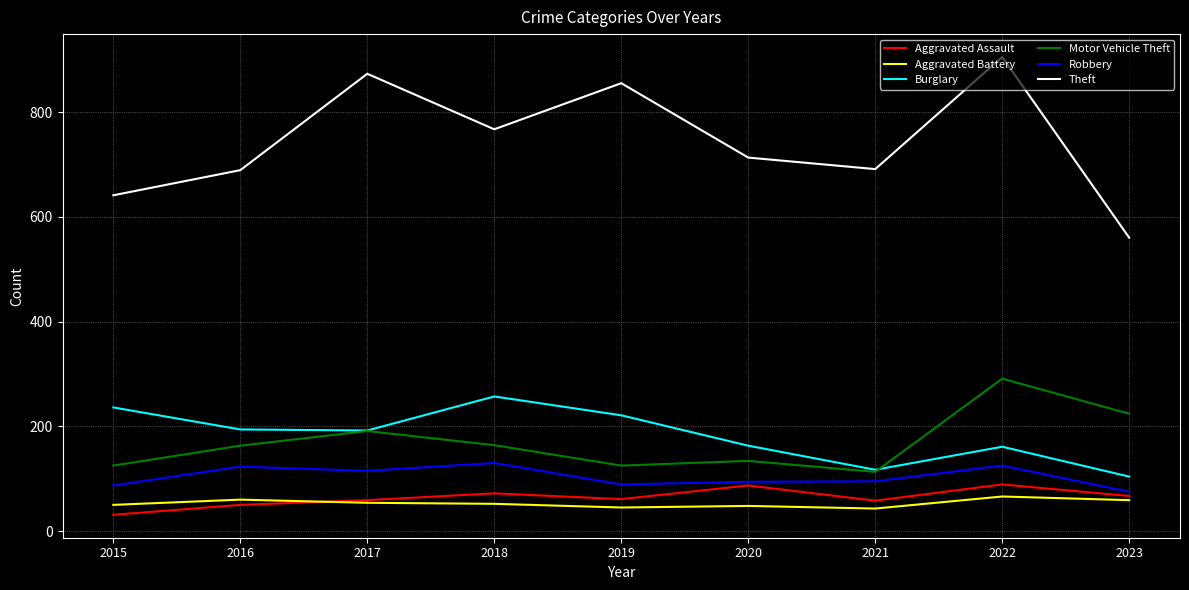

In Aggravated Battery, how many points are lower than both neighbors (excluding endpoints)?

2